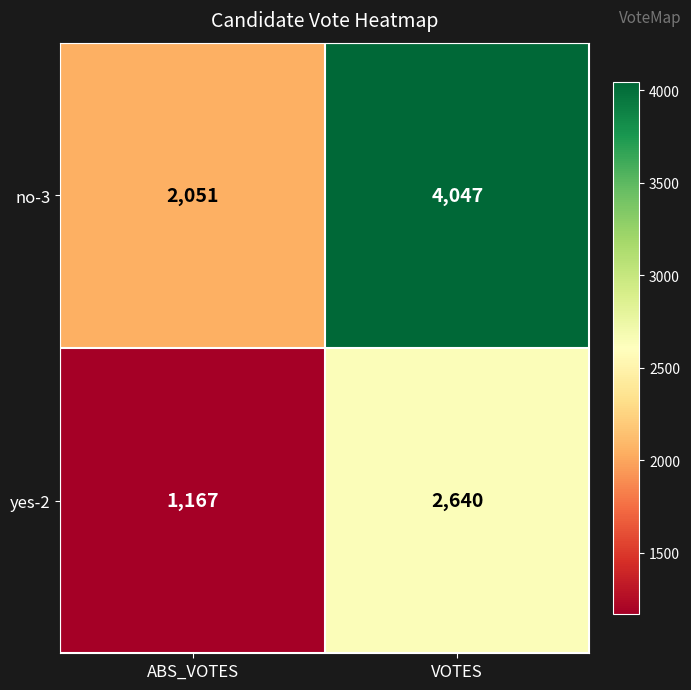

At how many categories does at least one series exceed 1256?

2